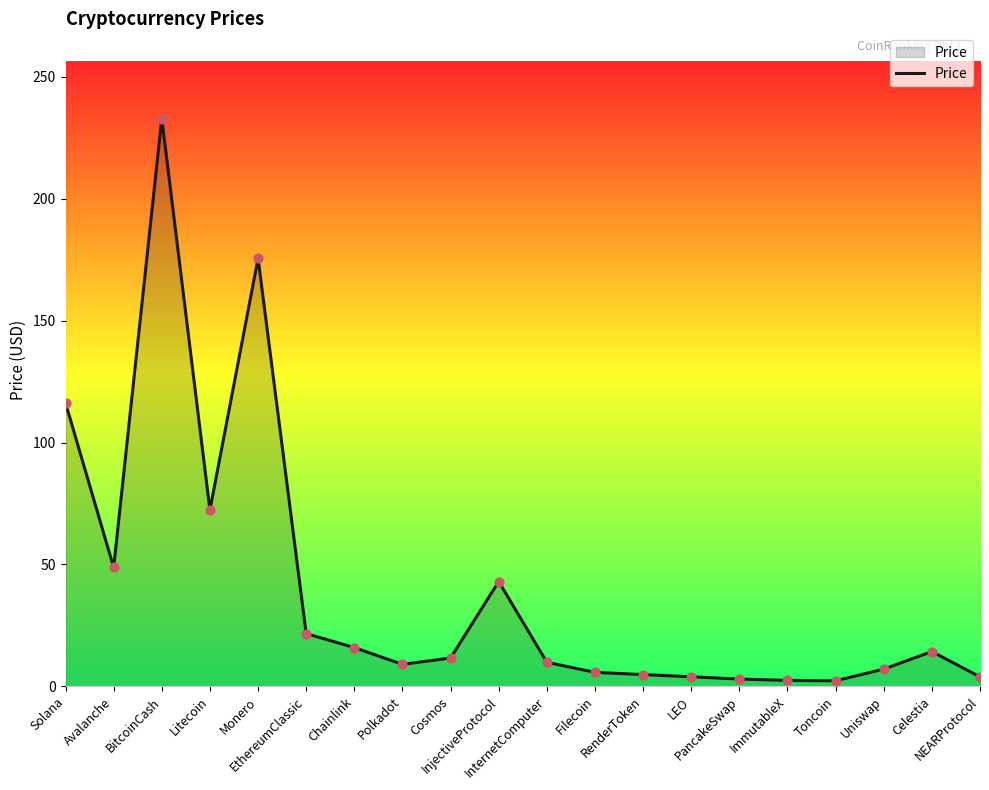

What is the ratio of the value at InjectiveProtocol to the value at Avalanche?

0.9